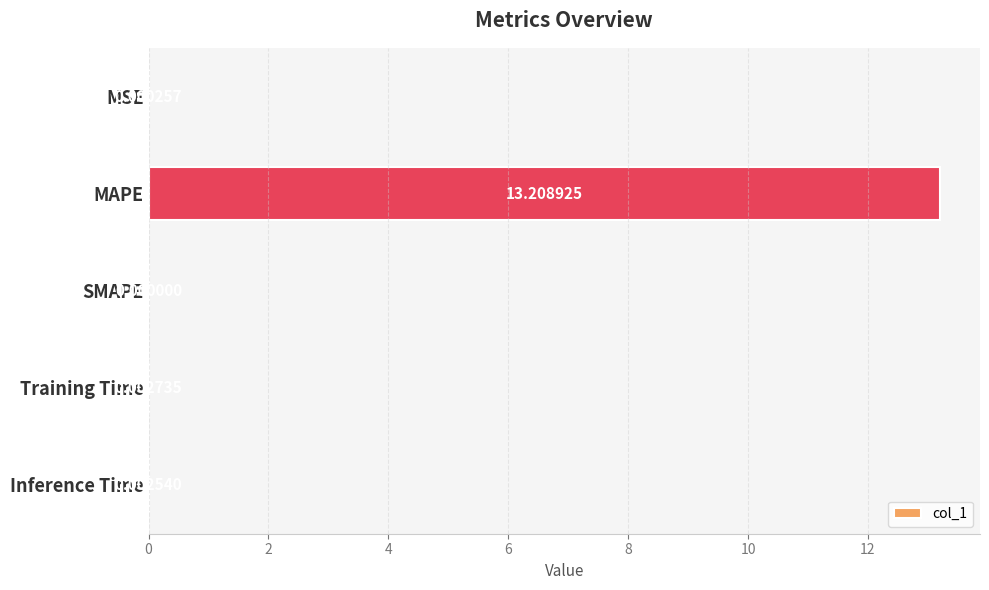

What is the sum of all values?

13.2